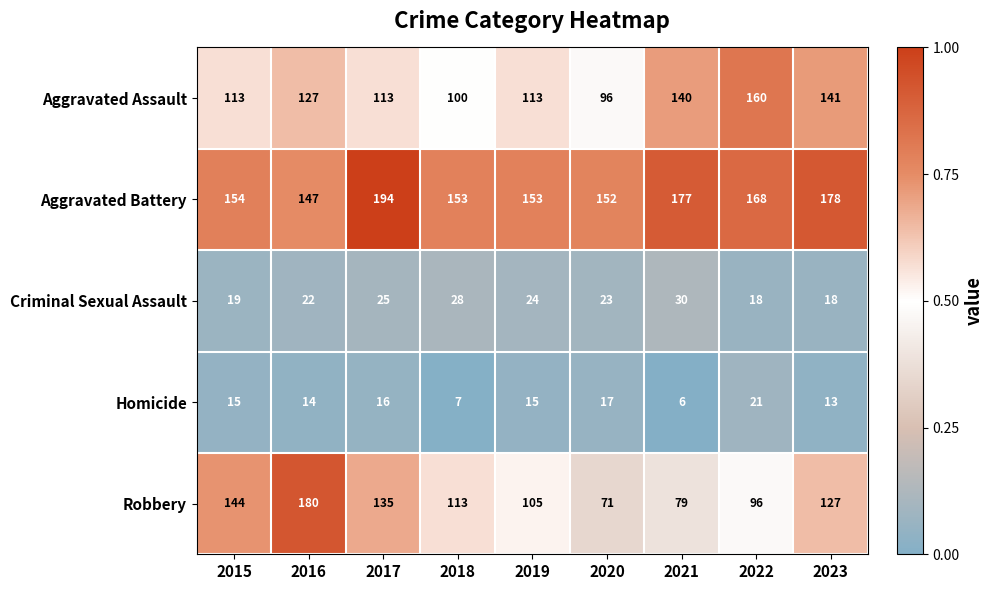

What is the difference between the maximum and second lowest values in the Criminal Sexual Assault series?

12